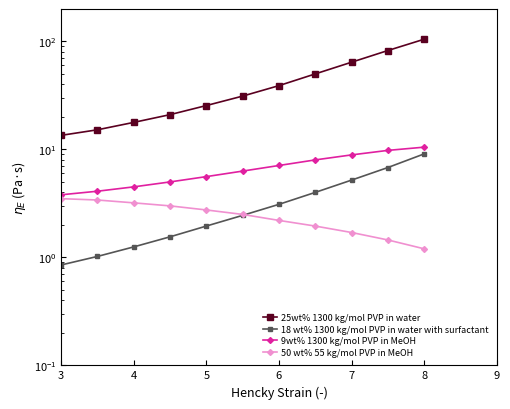

Reading right to left, extract all data points from this chart.

25wt% 1300 kg/mol PVP in water: 105.0	82.5	64.3	50.1	39.0	31.2	25.5	21.0	17.8	15.2	13.5
18 wt% 1300 kg/mol PVP in water with surfactant: 9.1	6.8	5.2	4.0	3.1	2.5	1.9	1.6	1.2	1.0	0.8
9wt% 1300 kg/mol PVP in MeOH: 10.5	9.8	8.9	8.0	7.1	6.3	5.6	5.0	4.5	4.1	3.8
50 wt% 55 kg/mol PVP in MeOH: 1.2	1.4	1.7	1.9	2.2	2.5	2.8	3.0	3.2	3.4	3.5